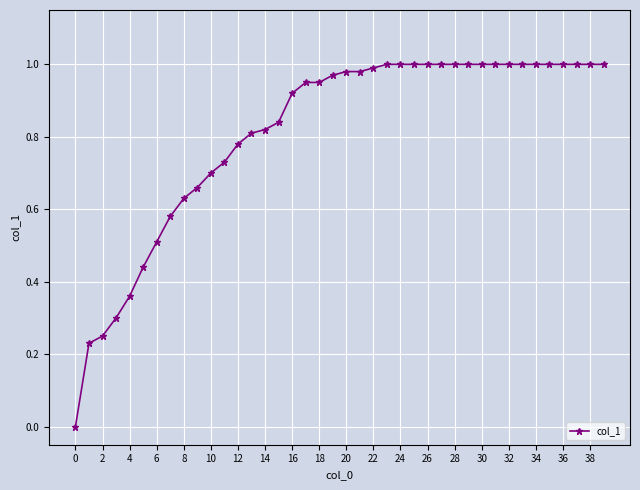

What is the sum of all values?

32.4